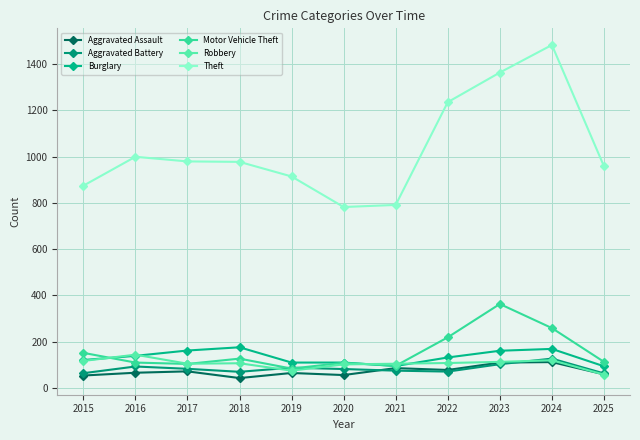

In Theft, how many points are higher than both neighbors (excluding endpoints)?

2